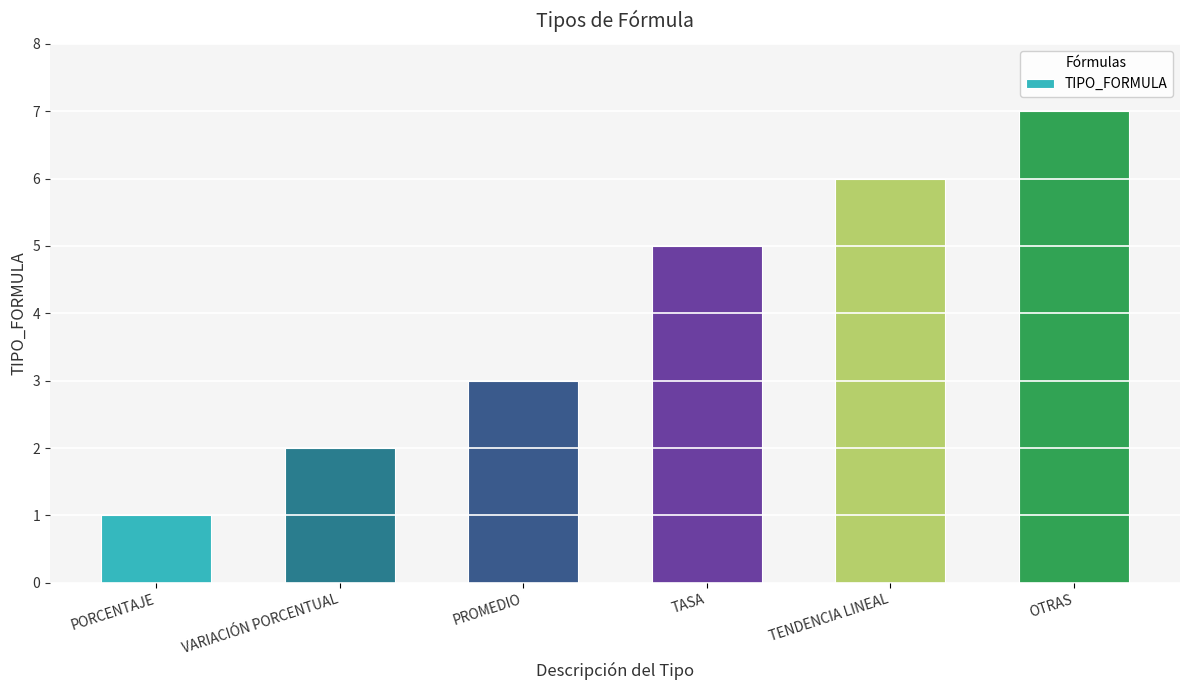

True or false: the data shows 7 at OTRAS.

True